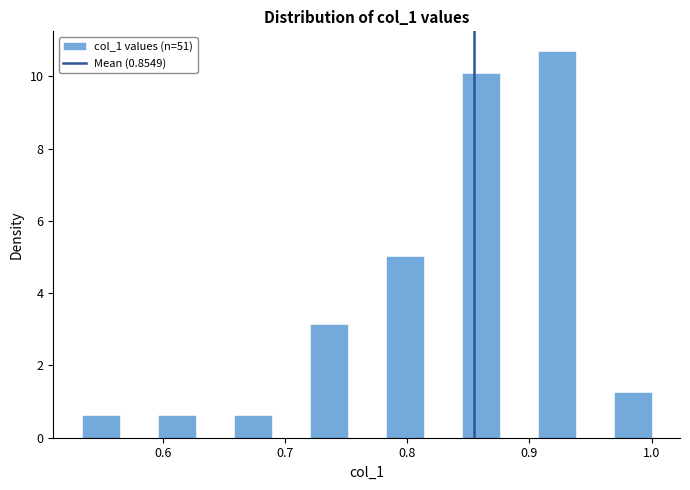

Around what value on the x-axis is the tallest bar? Give the approximate position of its centre, as read against the axis.

0.92